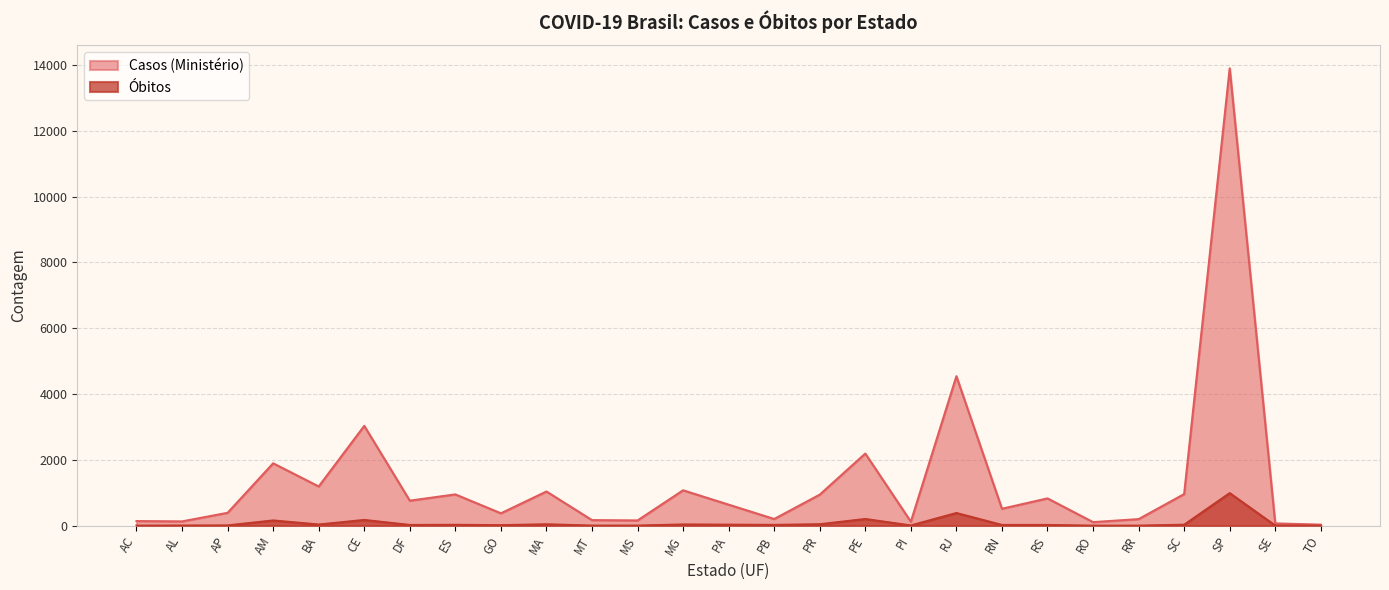

What position from the right is RN?

8